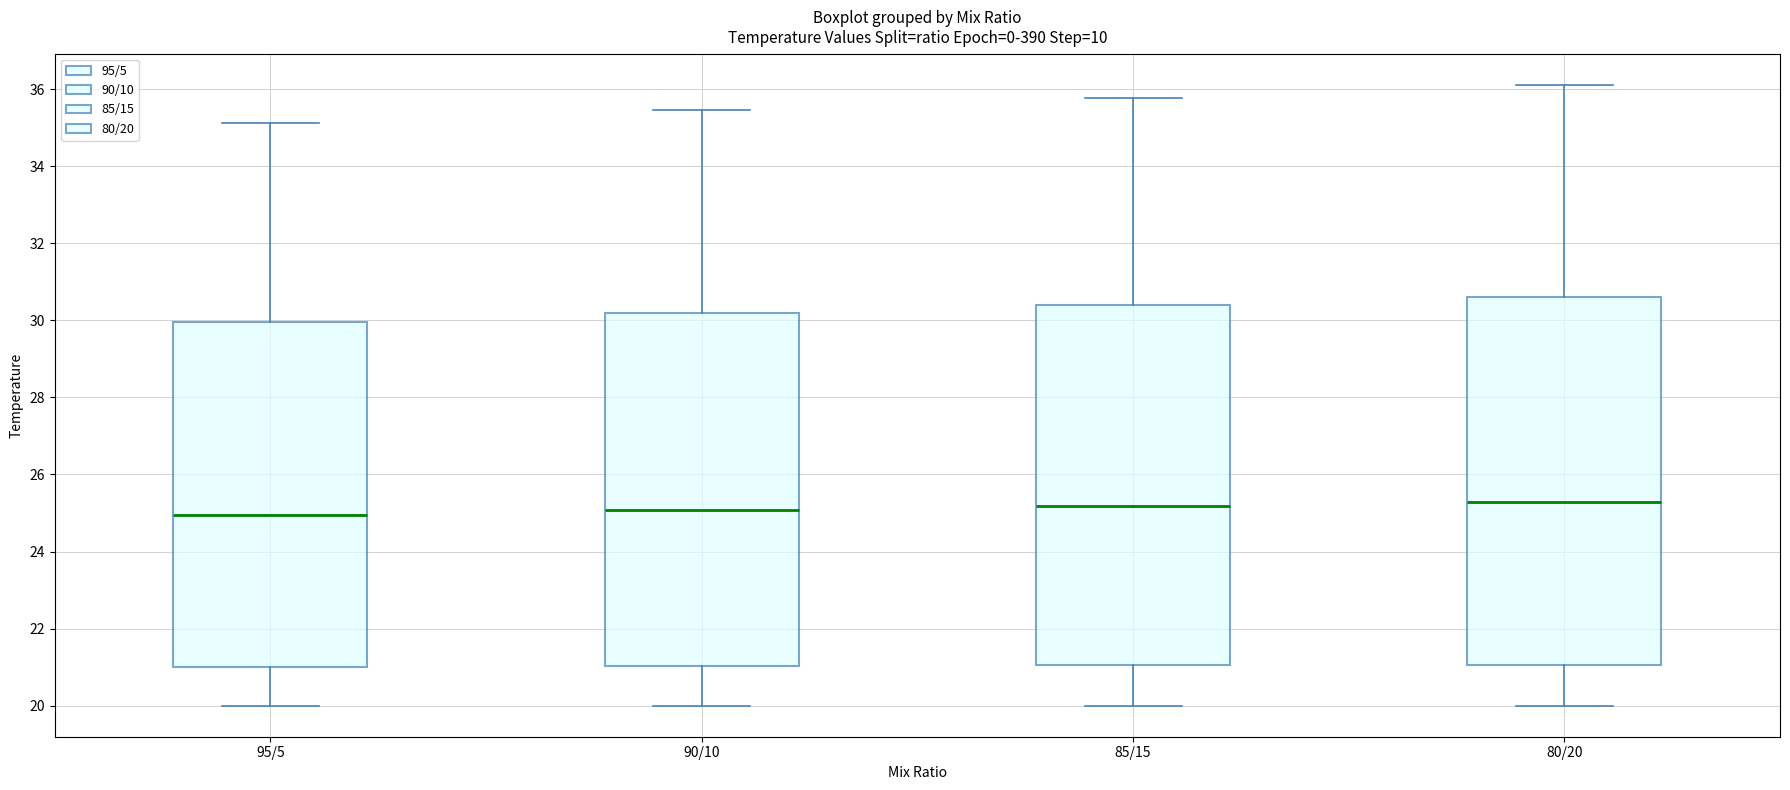

Where does the upper whisker of the box for 80/20 end on the y-axis? The values are not printed on the chart, so give them approximately, as read against the axis.

36.2